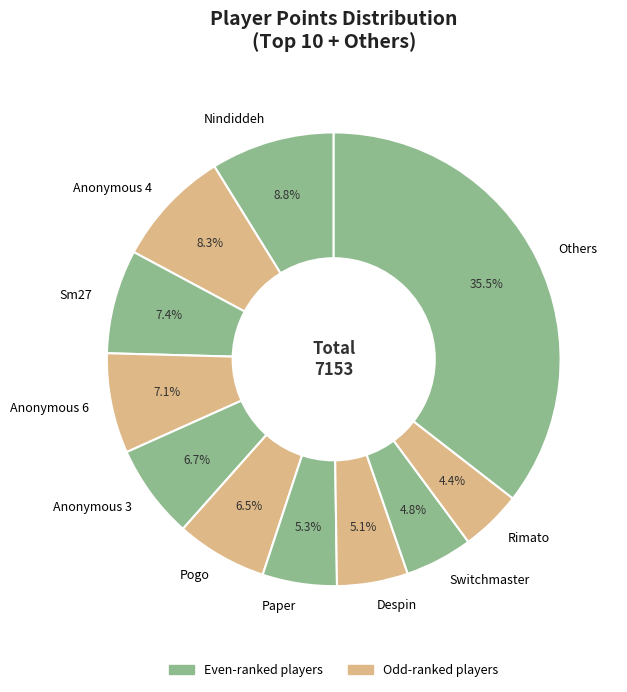

Between Paper and Rimato, which is larger?

Paper